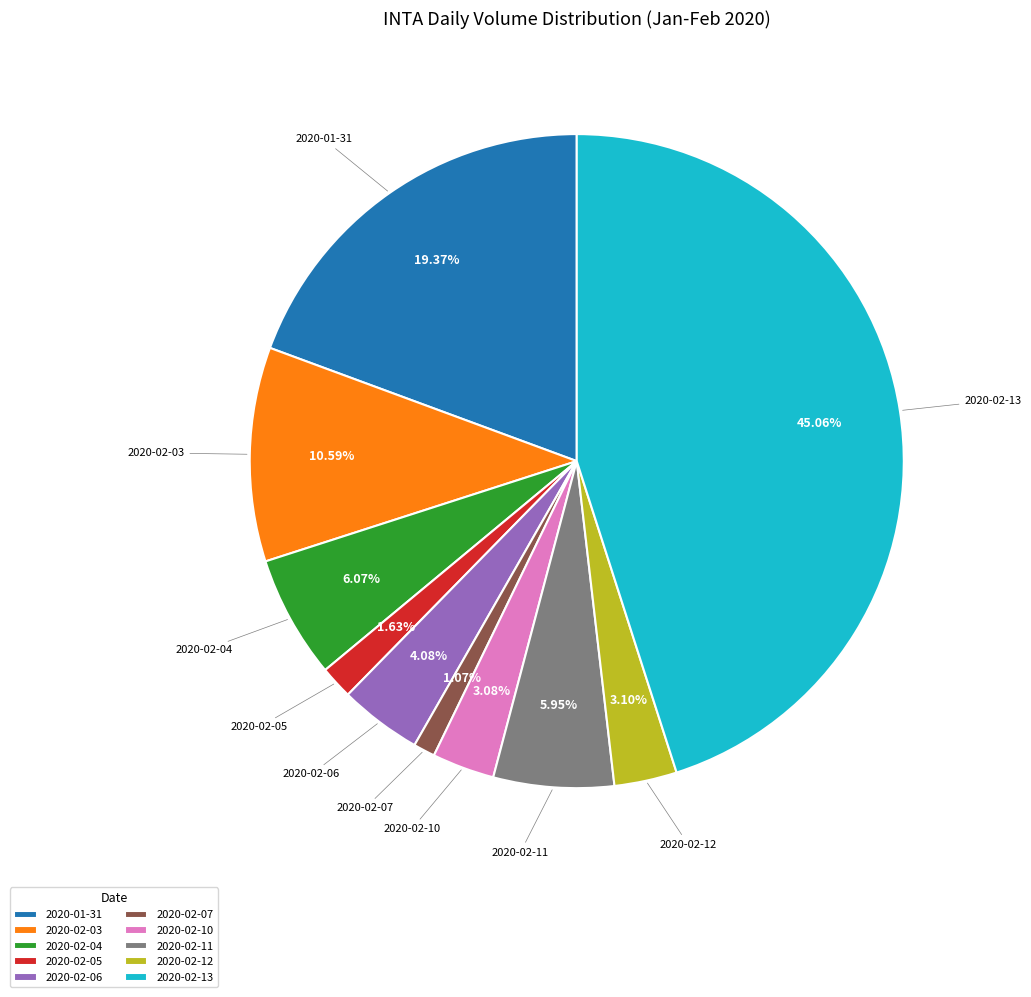

What is the total percentage of 2020-02-06 and 2020-02-13?

49.1%